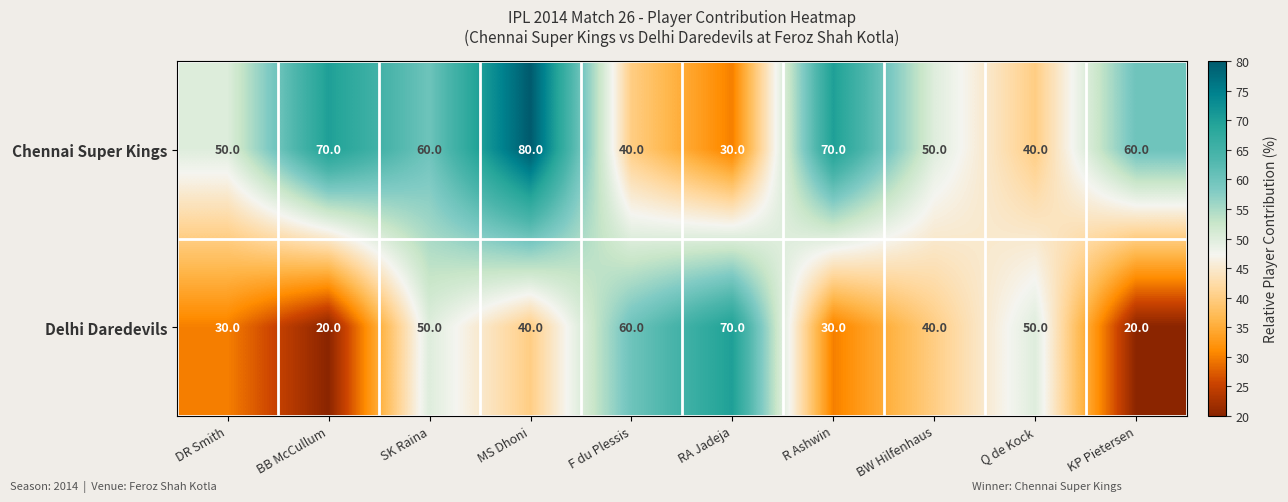

Which series changed the most between SK Raina and RA Jadeja?

Chennai Super Kings